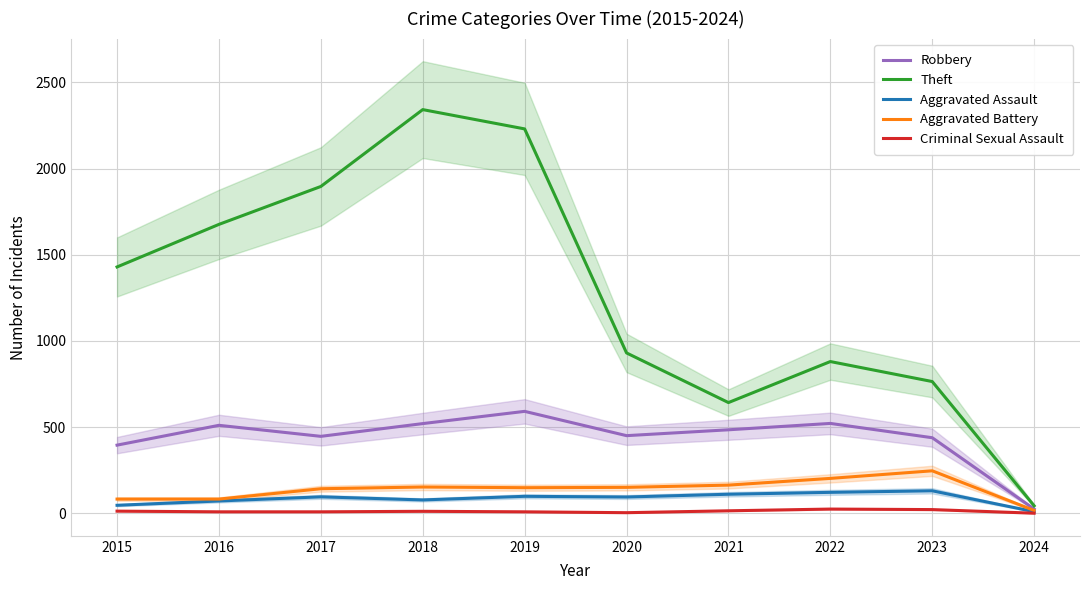

At which category is the sum across all series the highest?

2018